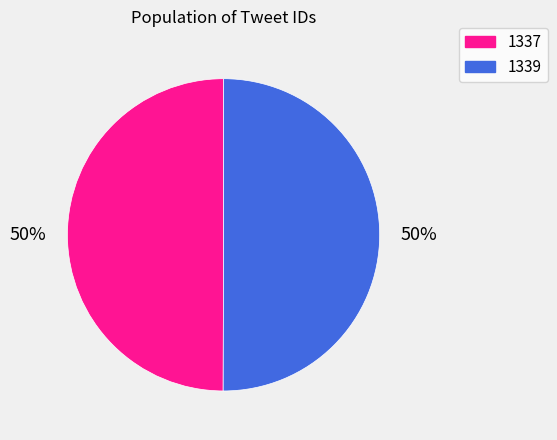

True or false: 1339 accounts for 50% of the total.

True